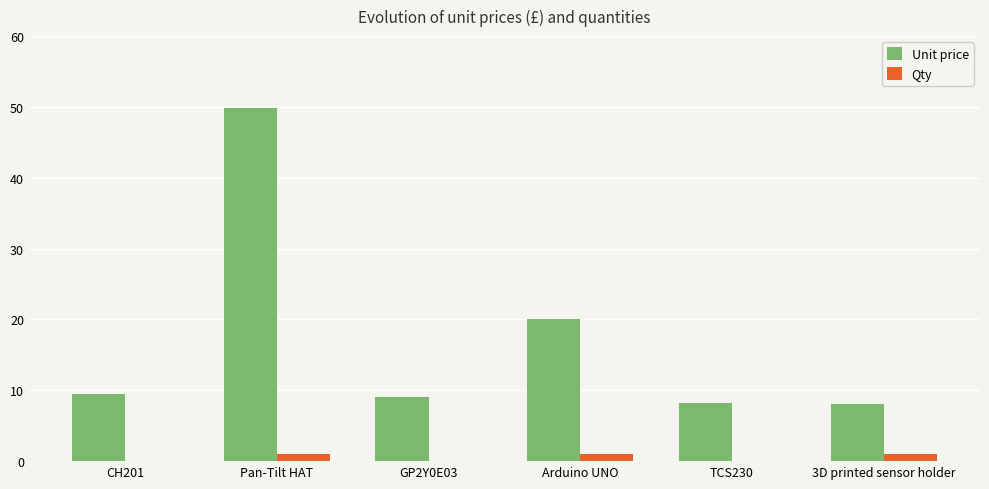

Which series changed the most between Pan-Tilt HAT and TCS230?

Unit price